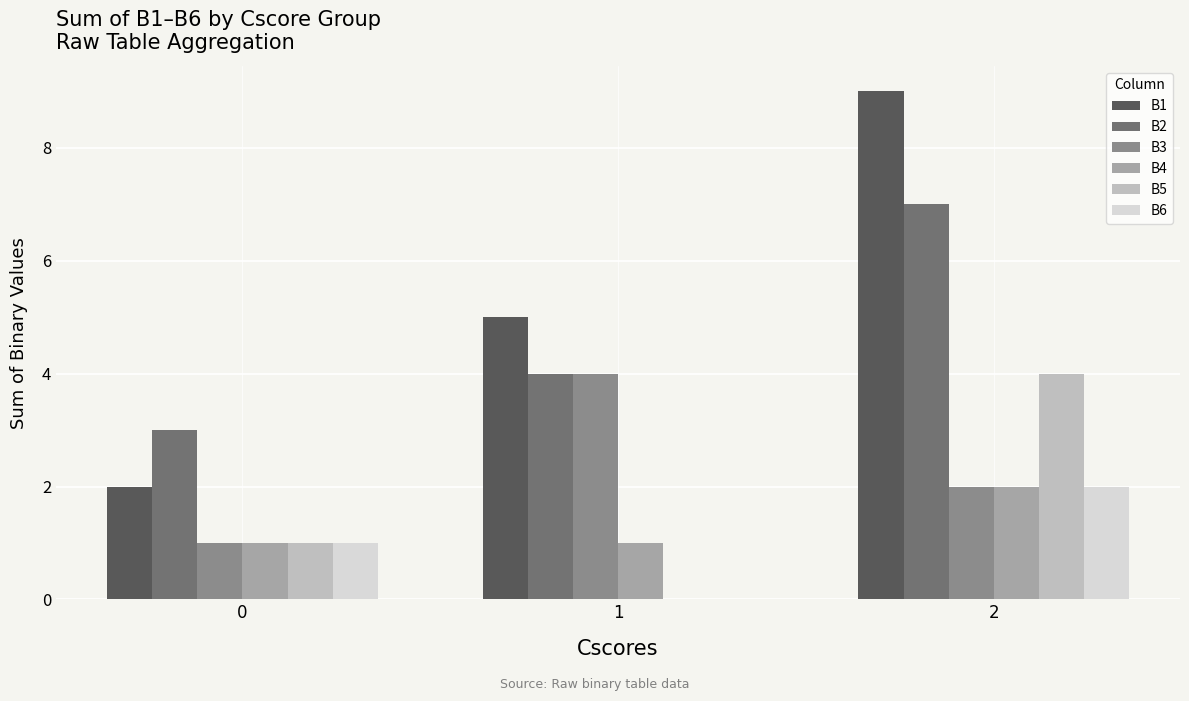

Count the number of data series in this chart.

6